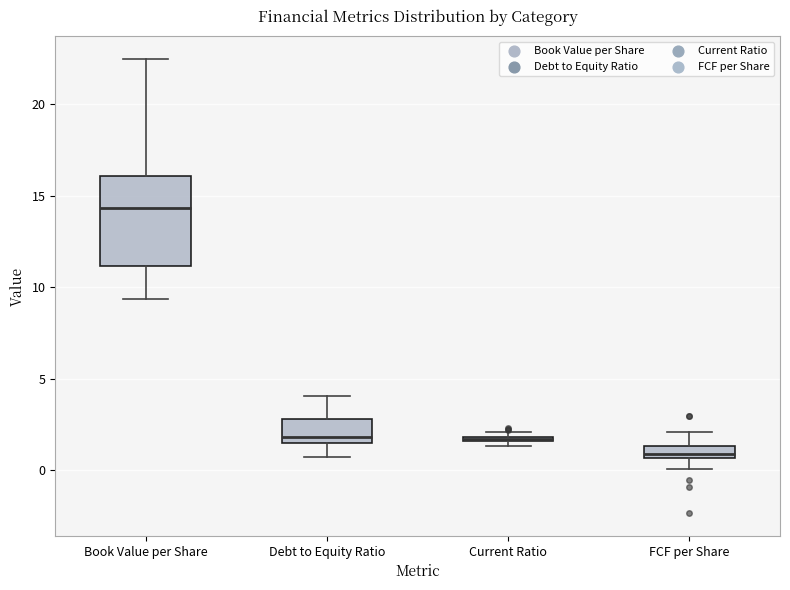

Which box is the tallest, from its lower edge to its upper edge?

Book Value per Share